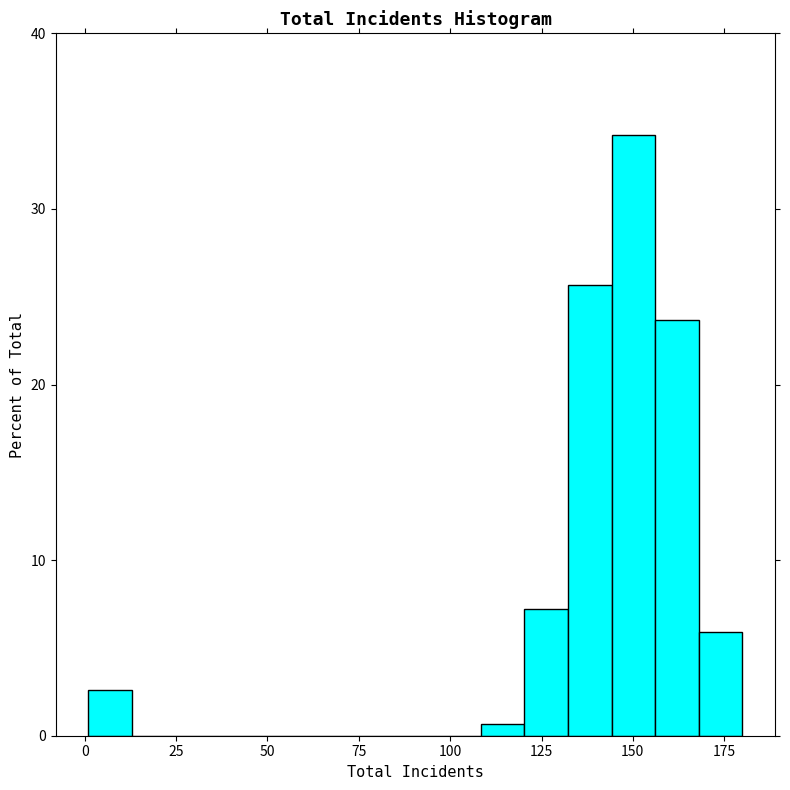

Read against the x-axis, roughly where is the centre of the tallest bar?

150